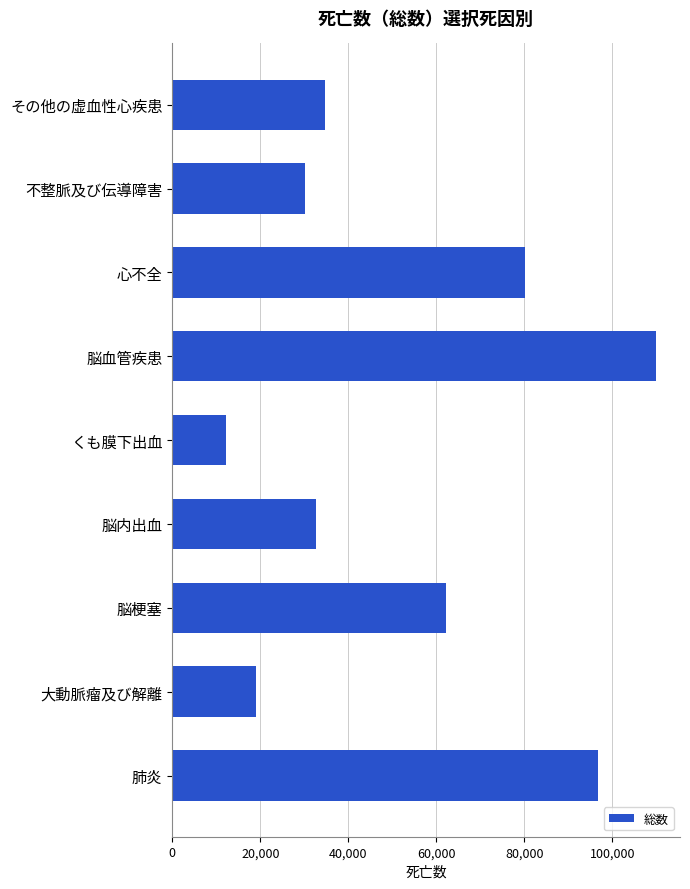

How many data points does each series have?

9